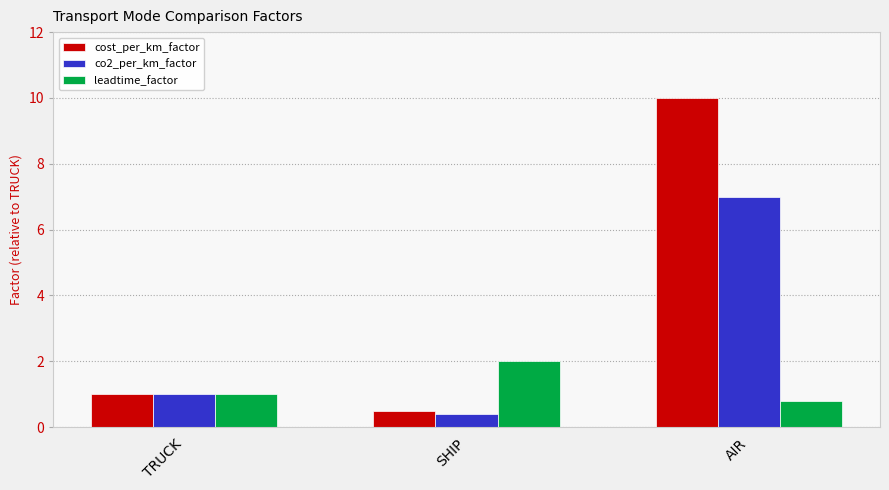

Is it true that co2_per_km_factor equals 3.3 at AIR?

False